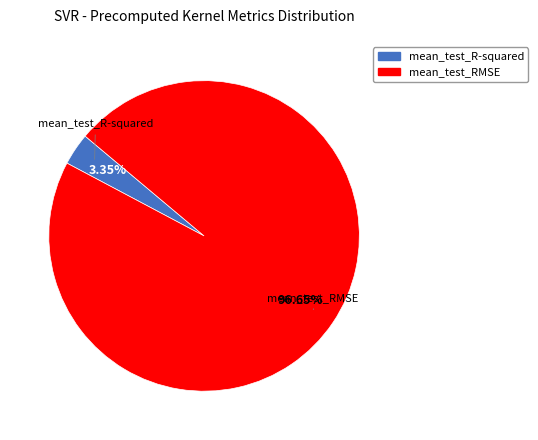

How many slices are in this pie chart?

2